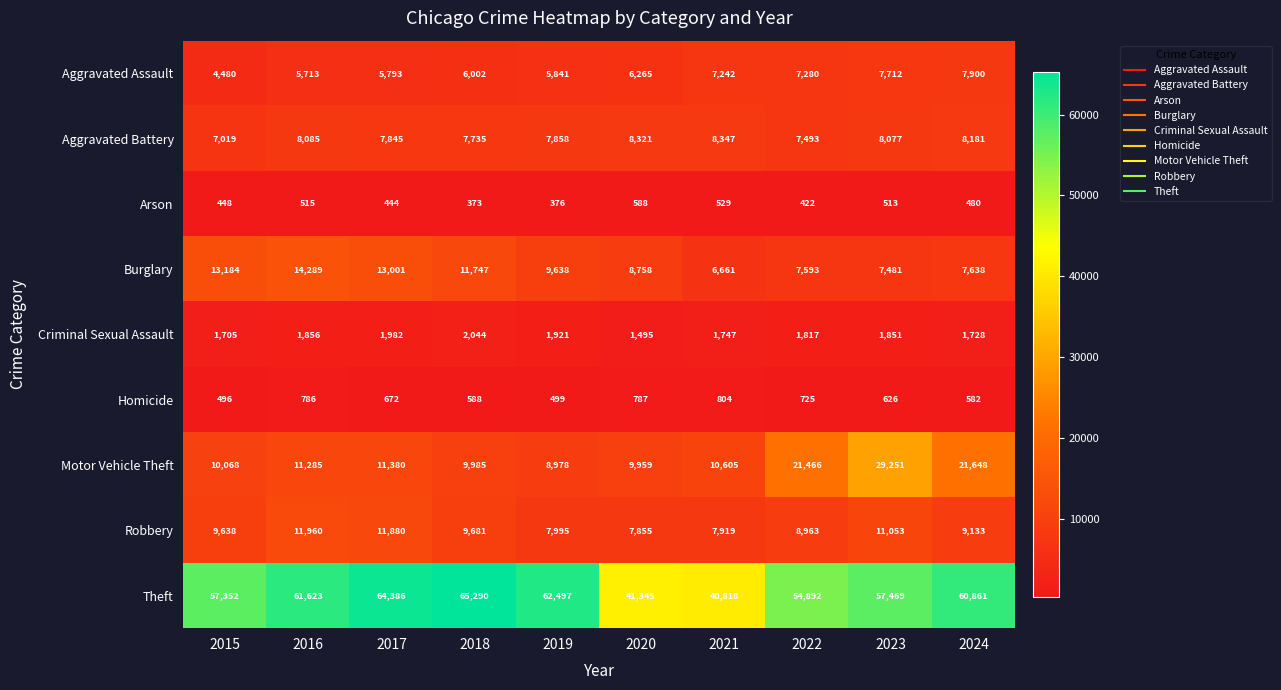

Which series has the widest spread of values?

Theft